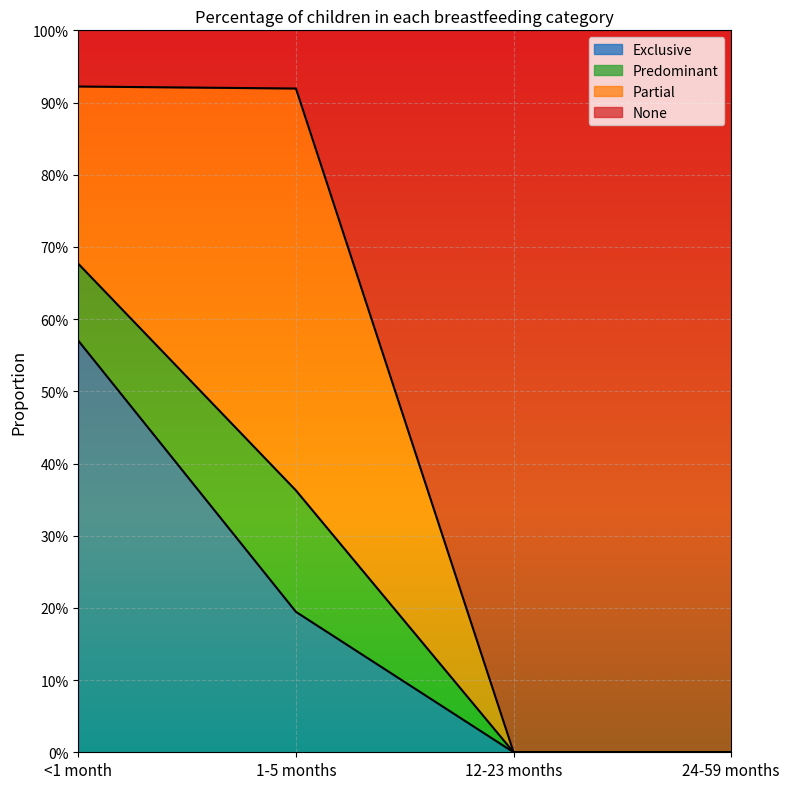

Does the chart display data point markers on the line(s)?

No